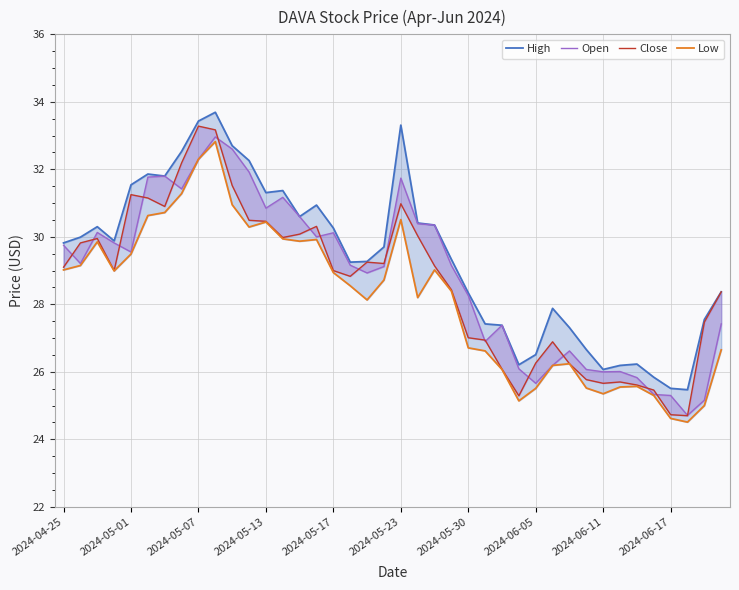

What is the smallest value displayed?

24.5